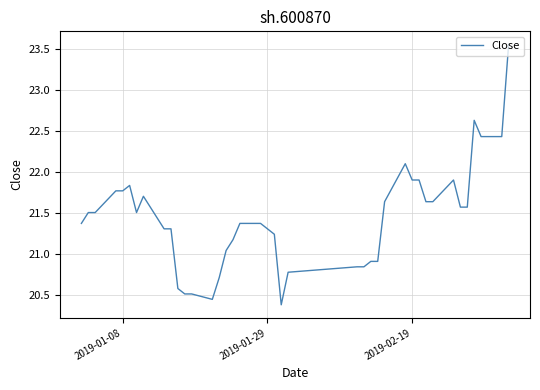

What is the difference between the maximum and minimum values?

3.2